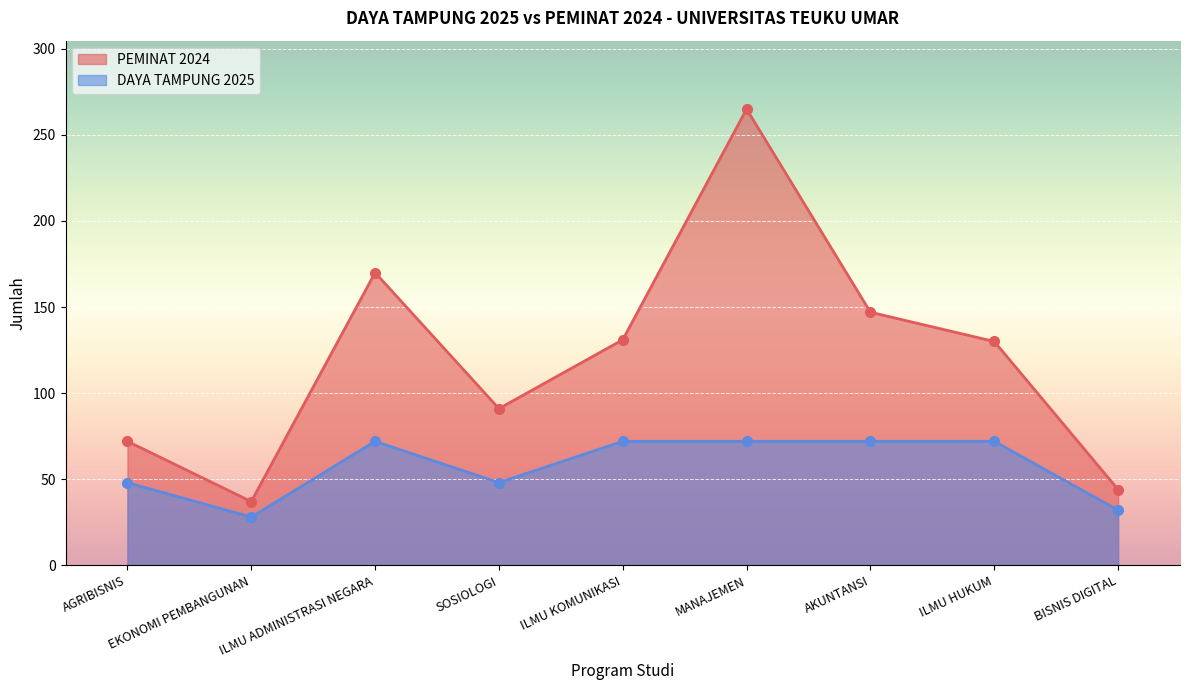

In DAYA TAMPUNG 2025, how many points are higher than both neighbors (excluding endpoints)?

1